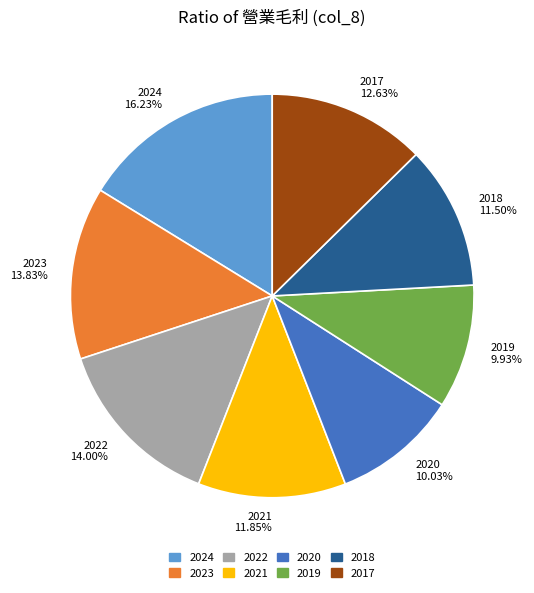

Combined, do 2018 11.50% and 2020 10.03% account for over 50%?

No